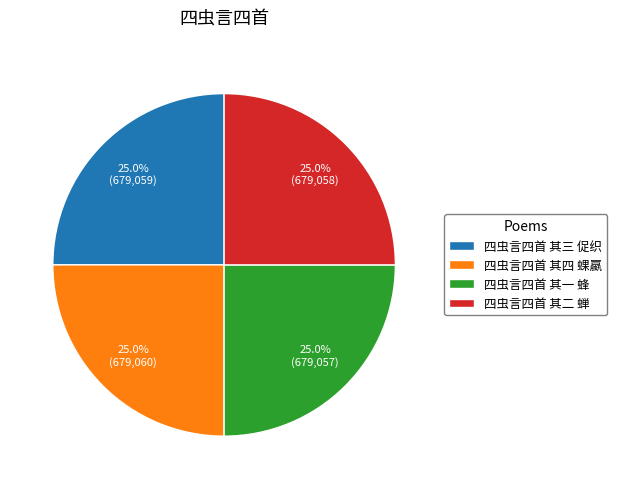

What is the ratio of the value at 四虫言四首 其三 促织 to the value at 四虫言四首 其四 蜾蠃?

1.0